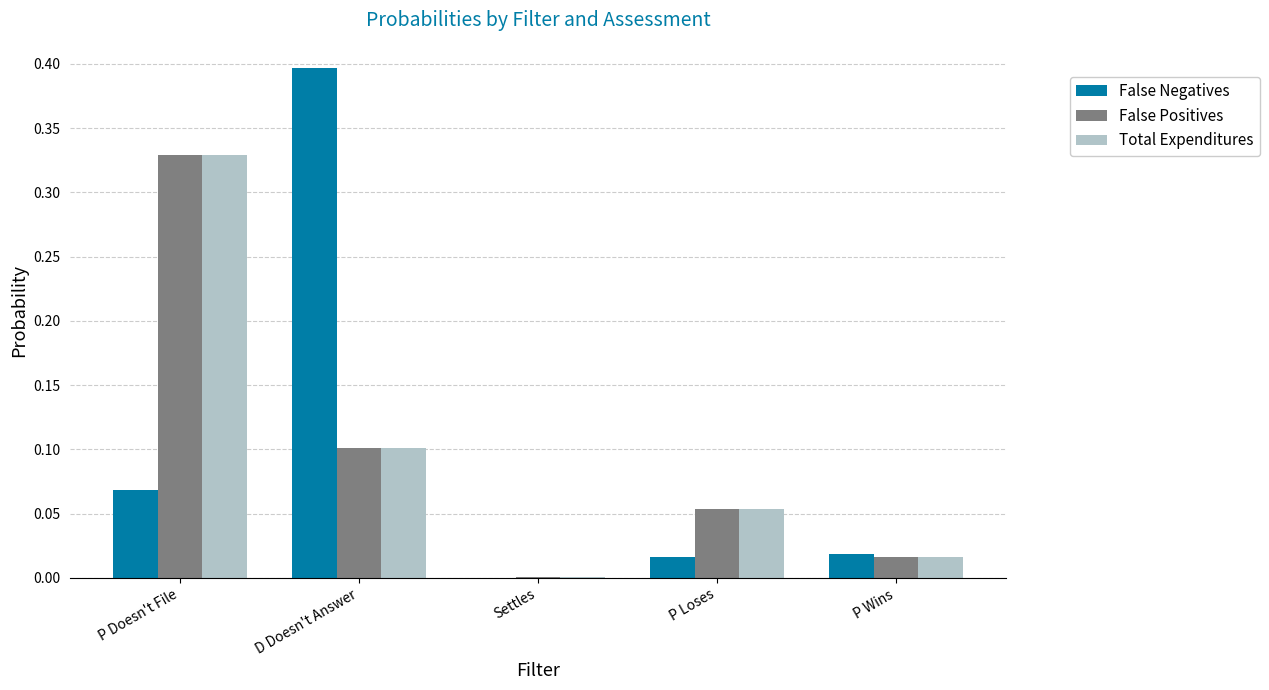

What is the sum of all False Positives values?

0.5